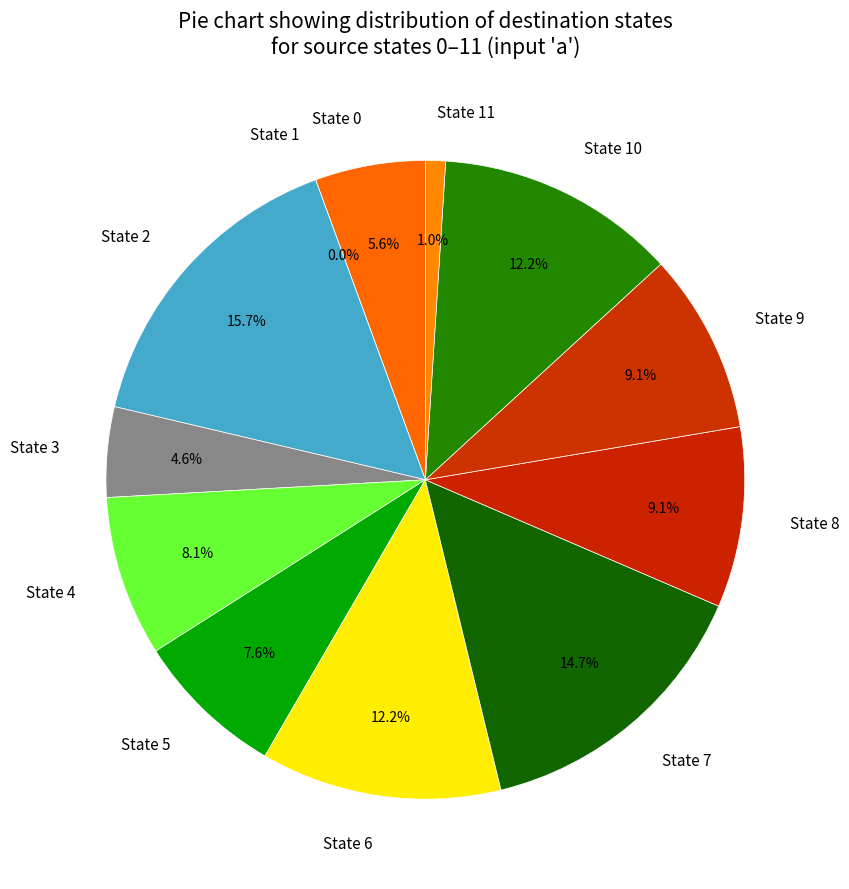

Which category has the biggest portion of the pie?

2